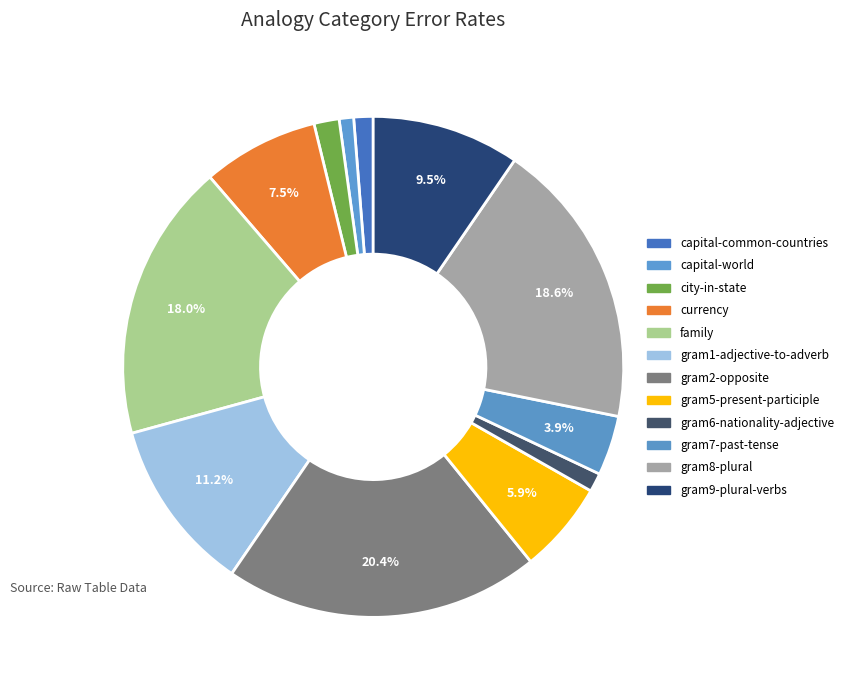

Is there any slice that represents more than half of the pie?

No